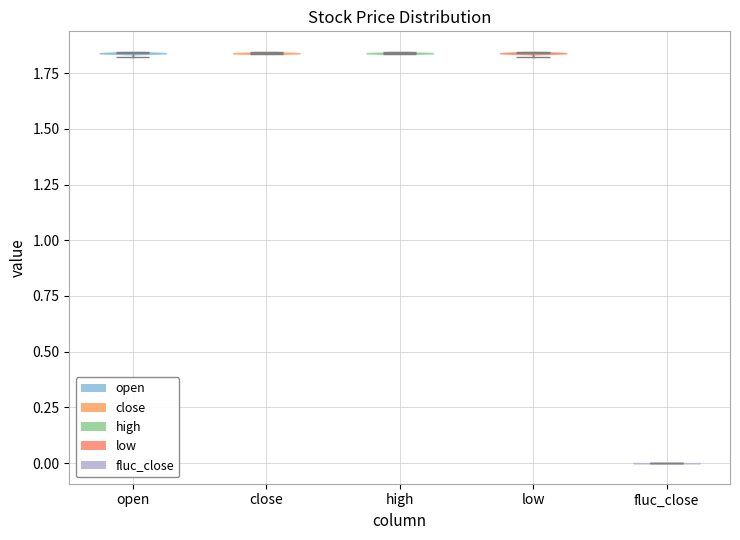

Where does the median line of the violin for close sit on the y-axis? The values are not printed on the chart, so give them approximately, as read against the axis.

1.85